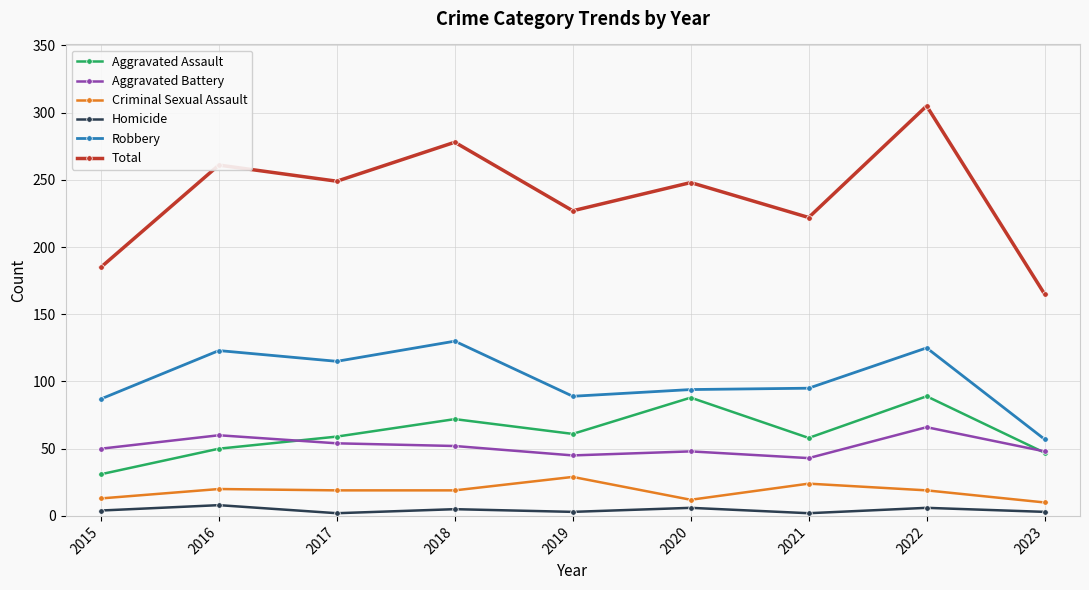

What is the difference between the maximum and minimum values in the Homicide series?

6